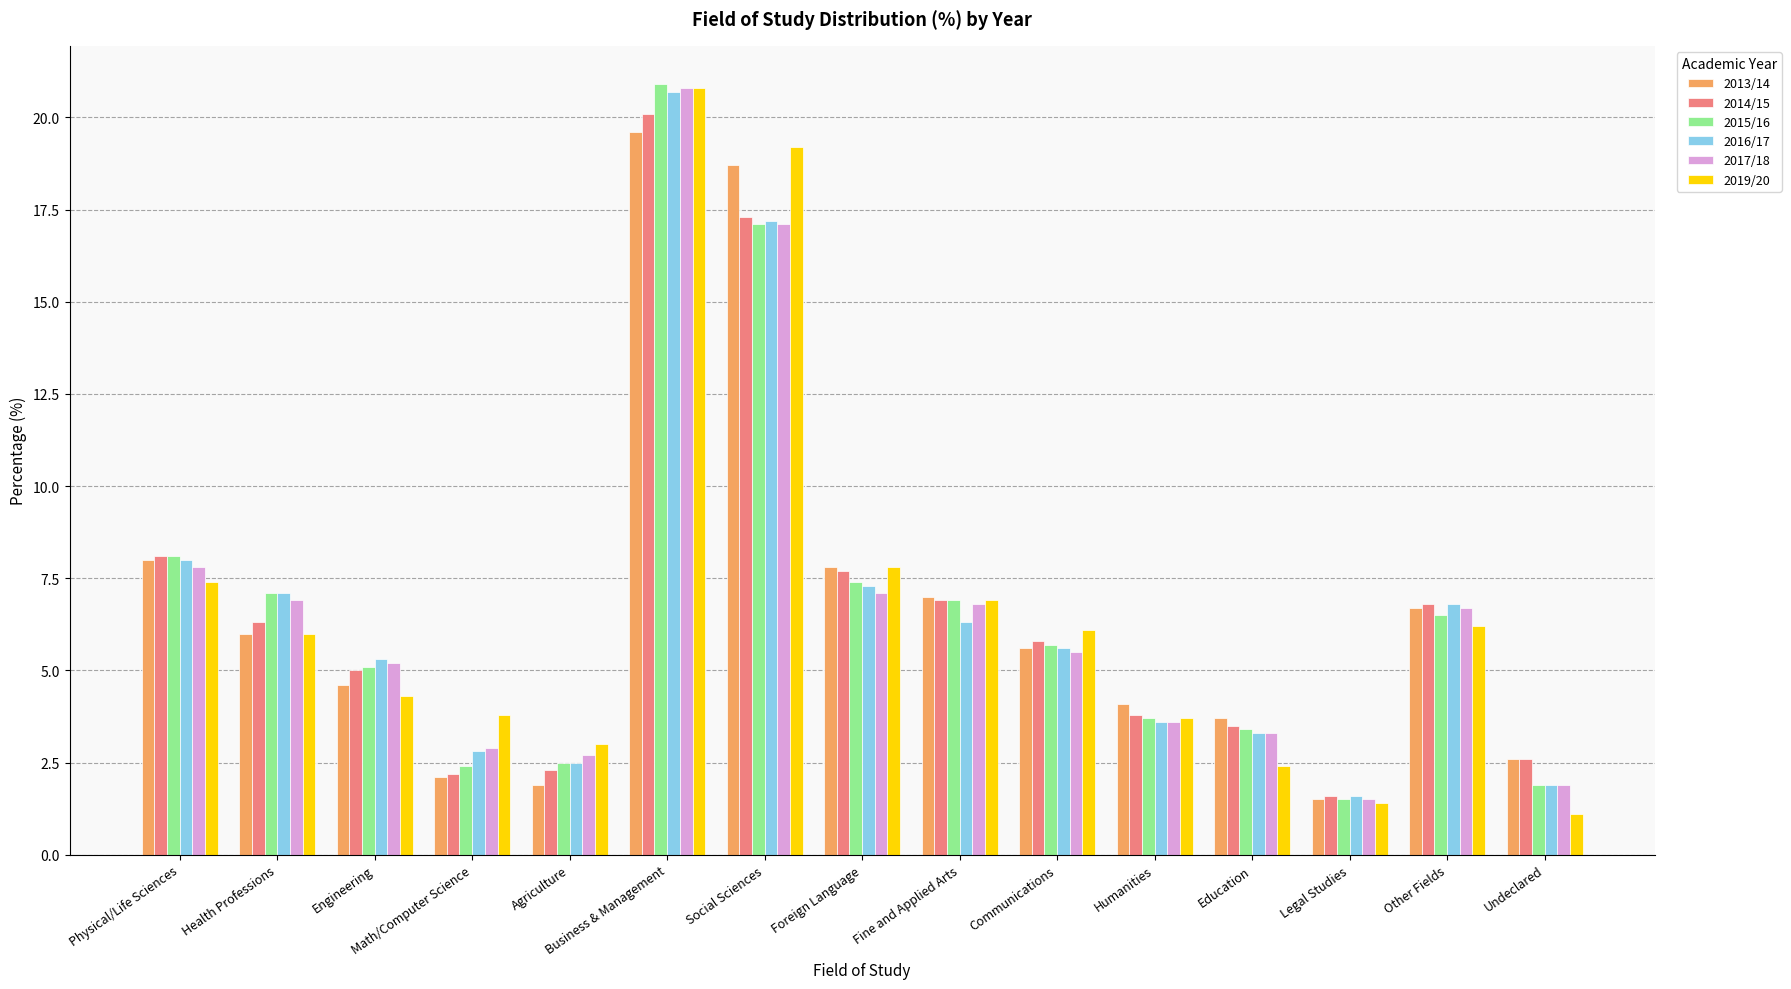

Reading left to right, extract all data points from this chart.

2013/14: 8.0	6.0	4.6	2.1	1.9	19.6	18.7	7.8	7.0	5.6	4.1	3.7	1.5	6.7	2.6
2014/15: 8.1	6.3	5.0	2.2	2.3	20.1	17.3	7.7	6.9	5.8	3.8	3.5	1.6	6.8	2.6
2015/16: 8.1	7.1	5.1	2.4	2.5	20.9	17.1	7.4	6.9	5.7	3.7	3.4	1.5	6.5	1.9
2016/17: 8.0	7.1	5.3	2.8	2.5	20.7	17.2	7.3	6.3	5.6	3.6	3.3	1.6	6.8	1.9
2017/18: 7.8	6.9	5.2	2.9	2.7	20.8	17.1	7.1	6.8	5.5	3.6	3.3	1.5	6.7	1.9
2019/20: 7.4	6.0	4.3	3.8	3.0	20.8	19.2	7.8	6.9	6.1	3.7	2.4	1.4	6.2	1.1